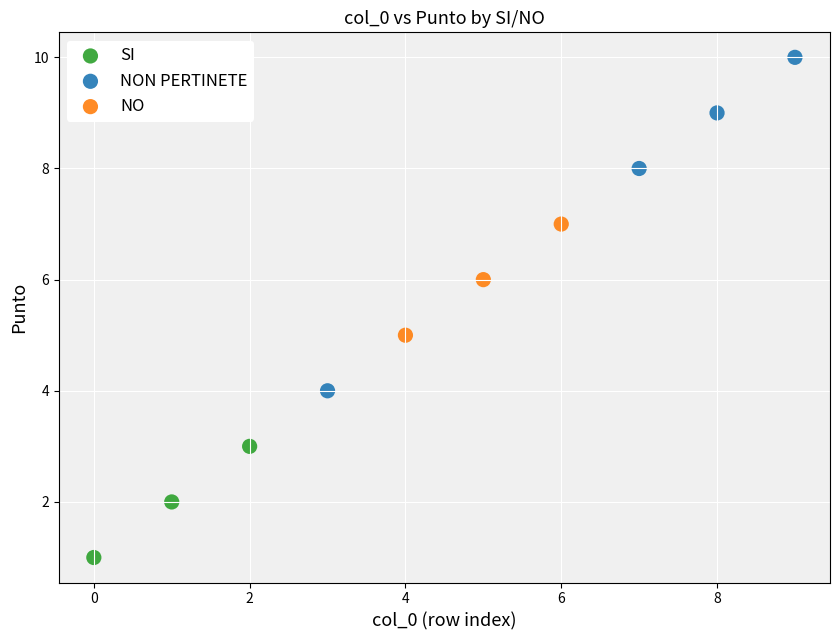

What are all the series names shown in the legend?

SI, NON PERTINETE, NO